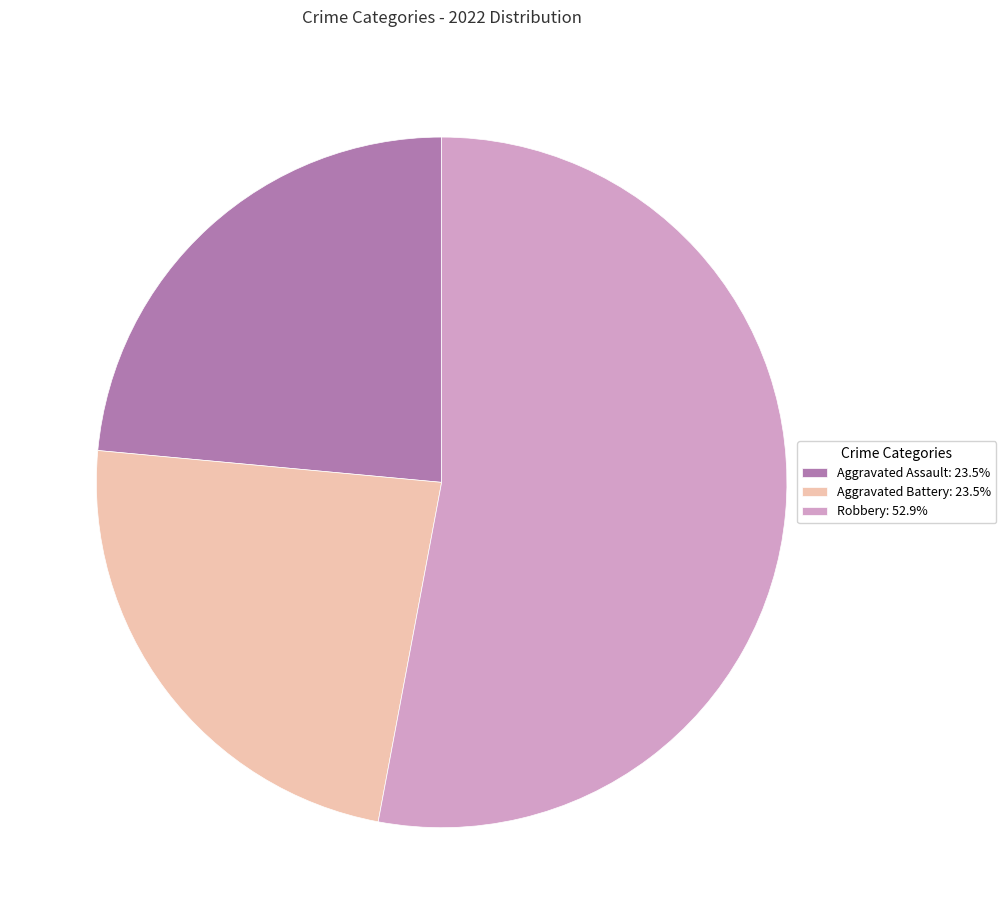

Approximately how many times larger is the value at Robbery: 52.9% compared to Aggravated Assault: 23.5%?

2.3